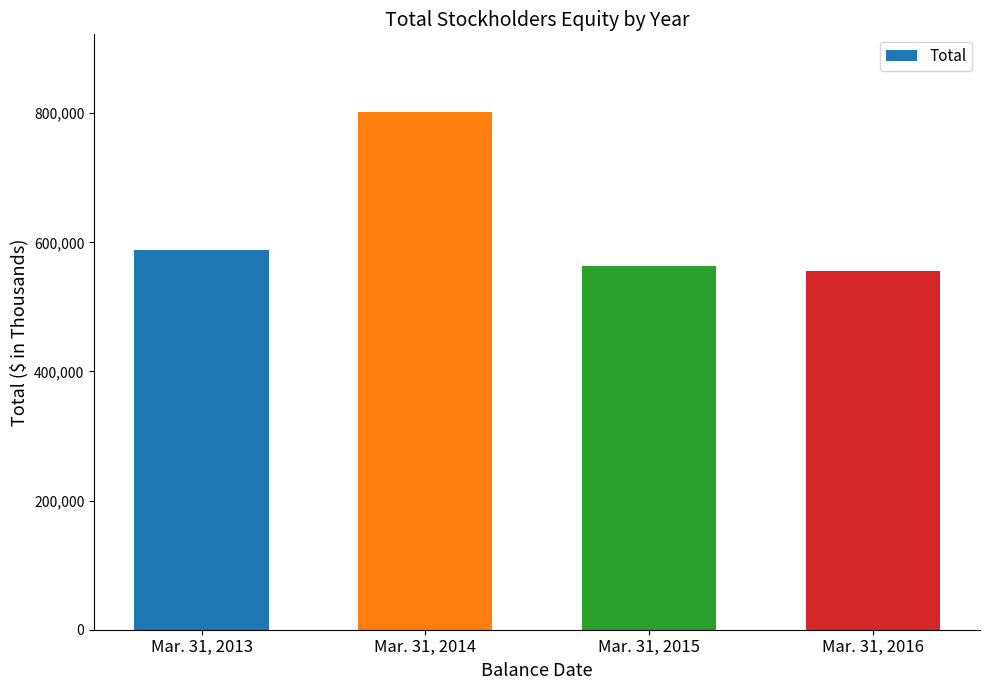

How many categories are shown in the chart?

4